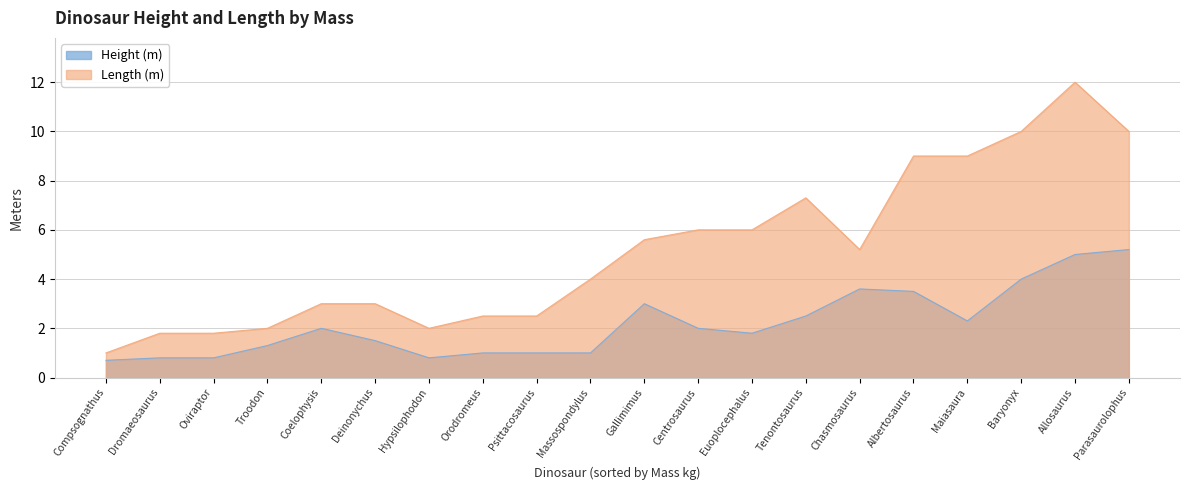

The value of Length (m) at Oviraptor is 1.8. True or false?

True